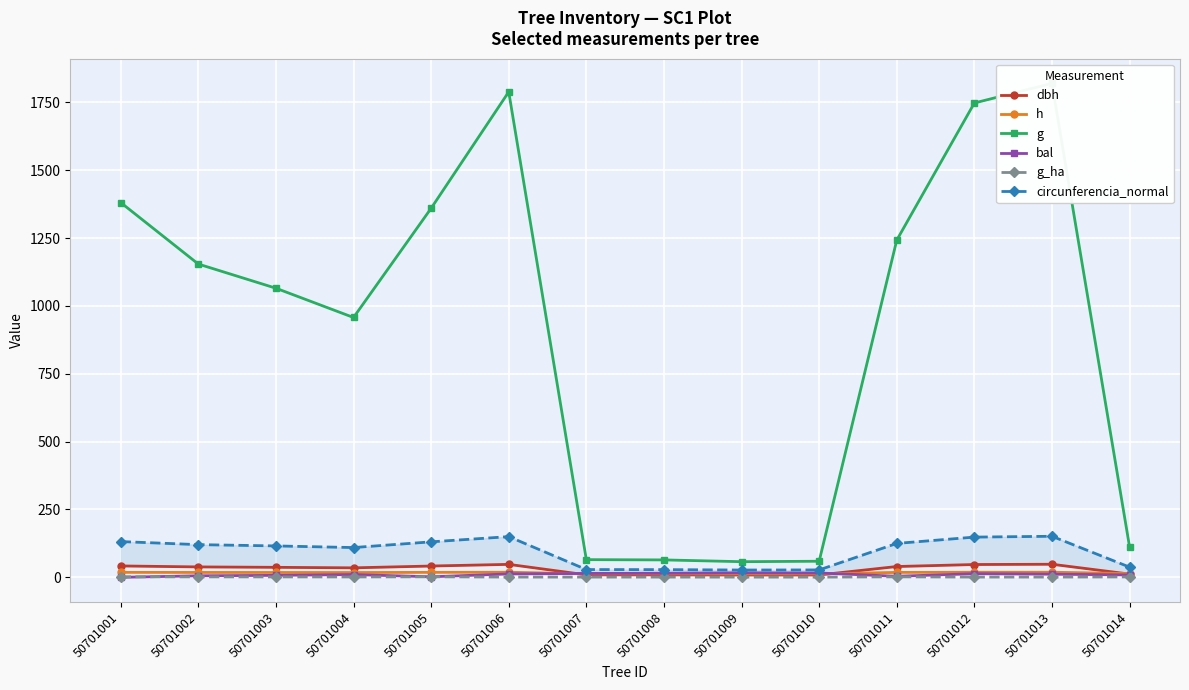

Reading left to right, list all the values displayed in this chart.

dbh: 41.9	38.3	36.8	34.9	41.6	47.7	9.1	9.0	8.6	8.7	39.8	47.2	48.1	12.0
h: 18.3	18.0	17.8	17.6	18.3	18.8	12.8	12.8	12.6	12.7	18.1	18.7	18.8	13.8
g: 1380.8	1154.2	1065.2	957.3	1359.7	1788.6	65.1	64.2	57.6	59.3	1242.2	1747.6	1819.9	112.4
bal: 0.0	5.6	7.3	10.2	1.9	12.5	14.3	15.1	16.7	15.9	3.9	13.4	11.6	8.8
g_ha: 1.9	1.6	1.5	1.4	1.9	0.9	0.8	0.8	0.7	0.8	1.8	0.9	0.9	1.4
circunferencia_normal: 131.7	120.4	115.7	109.7	130.7	149.9	28.6	28.4	26.9	27.3	124.9	148.2	151.2	37.6